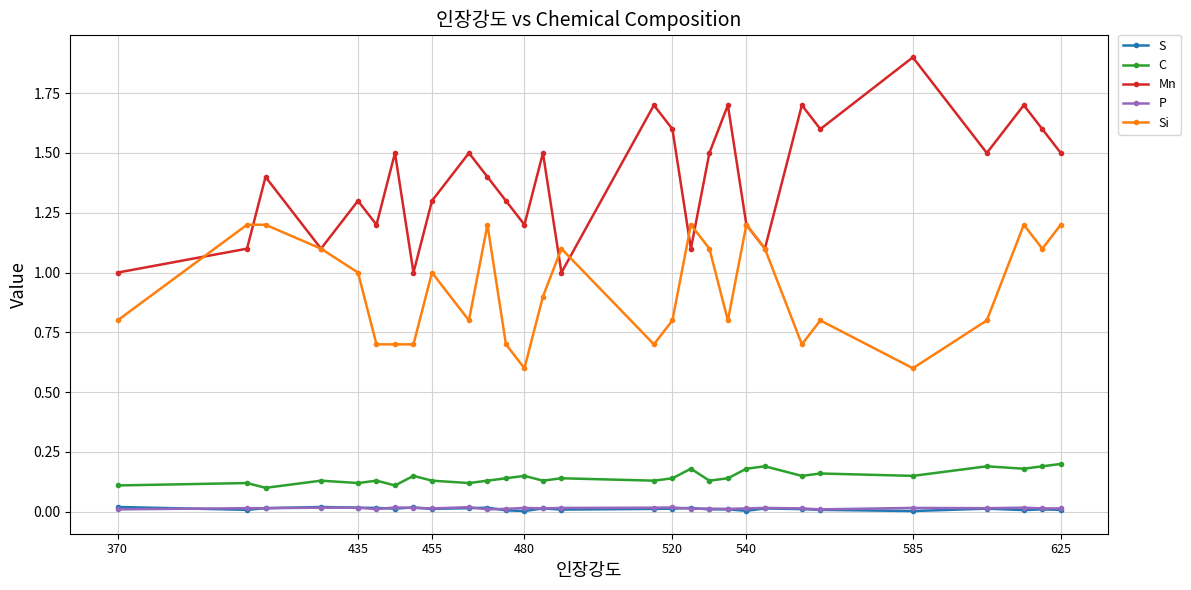

What is the value of the Mn point at the 29th from the left?

1.5